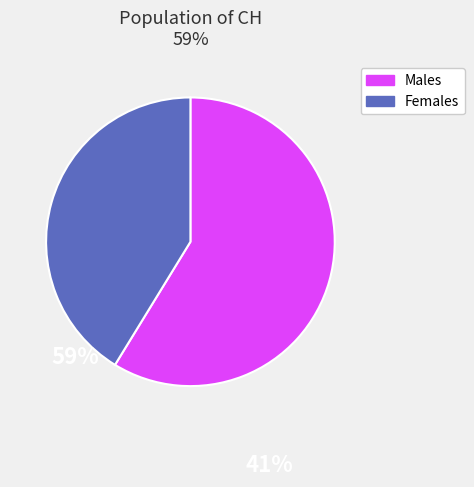

Does any single category account for the majority?

Yes